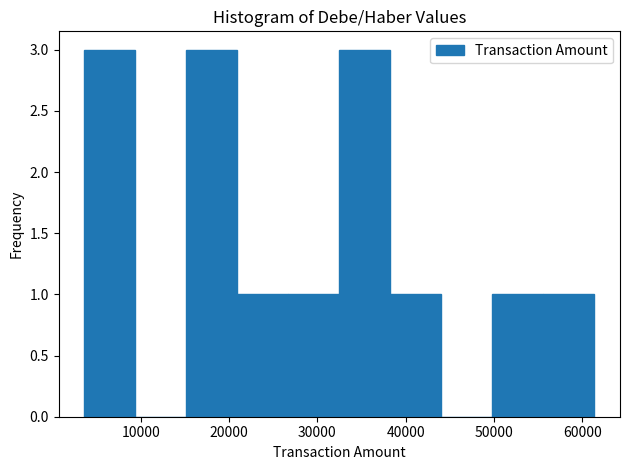

Reading left to right, list every bar in this chart as the range it spans on the x-axis followed by its height. Neither the bar edges nor the heights are printed on the chart, so give them approximately, as read against the axes.

4000 to 9000: 3
9000 to 15000: 0
15000 to 21000: 3
21000 to 27000: 1
27000 to 32000: 1
32000 to 38000: 3
38000 to 44000: 1
44000 to 50000: 0
50000 to 56000: 1
56000 to 61000: 1